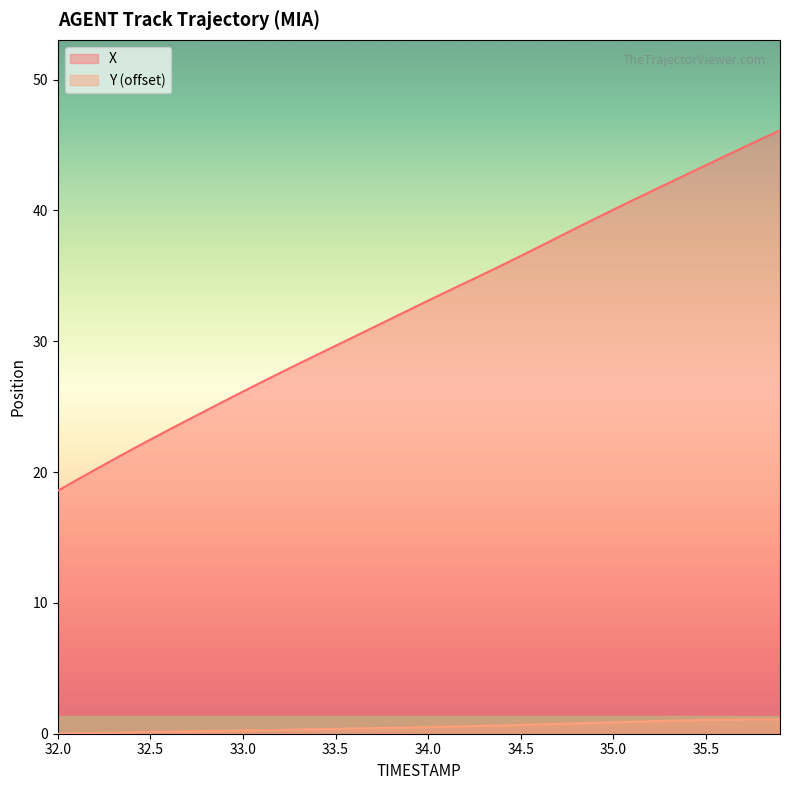

Which series has the largest range (max minus min)?

X